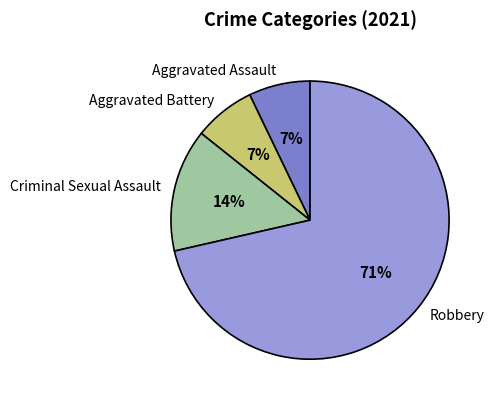

How many slices are in this pie chart?

4